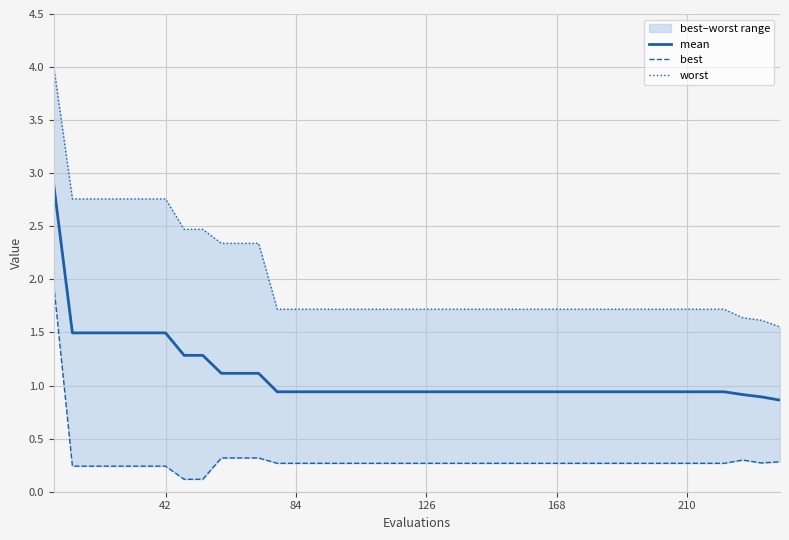

What is the difference between the maximum and minimum values in the worst series?

2.4